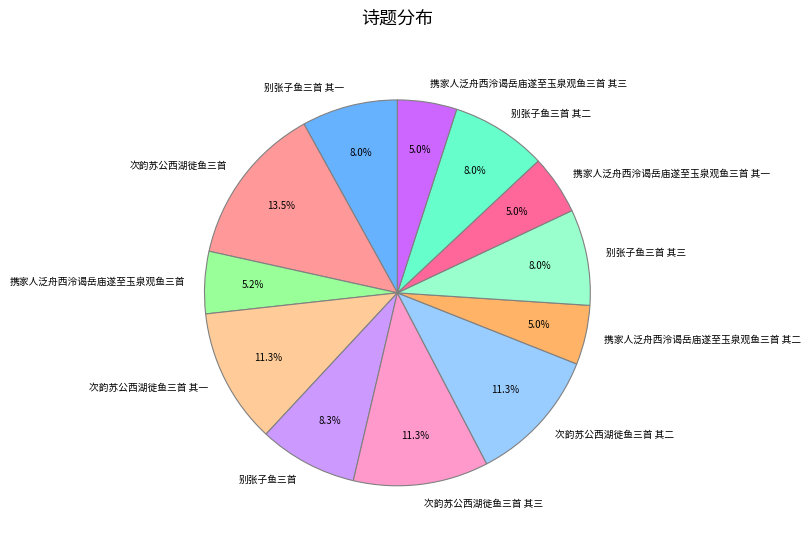

Which category has the biggest portion of the pie?

次韵苏公西湖徙鱼三首